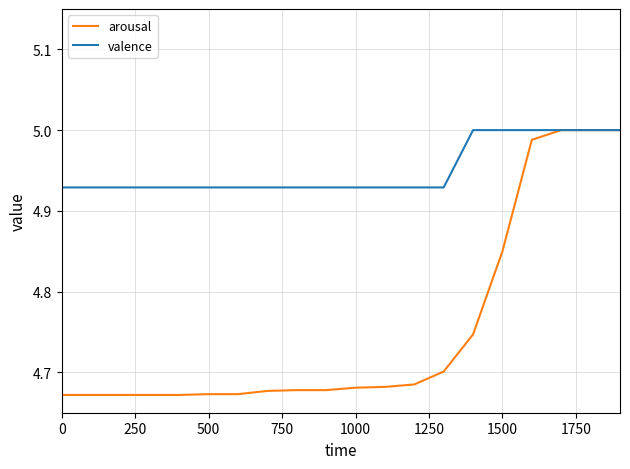

Which series has the largest range (max minus min)?

arousal